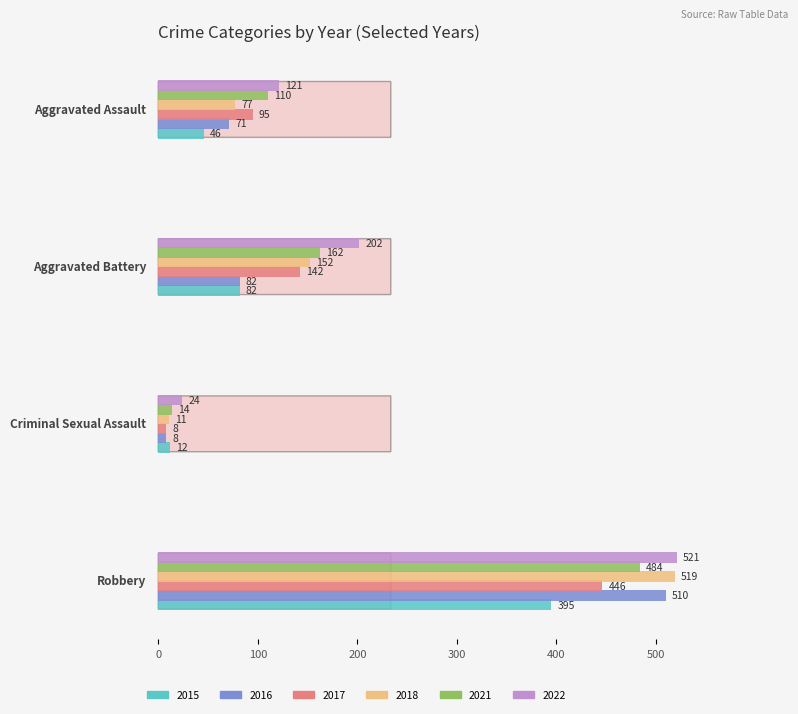

What is the average value of the 2021 series?

192